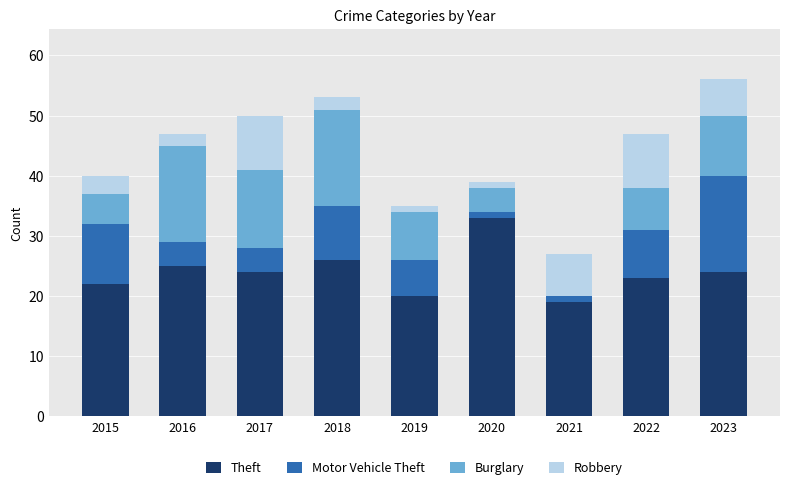

What value does the Theft series have at 2016?

25